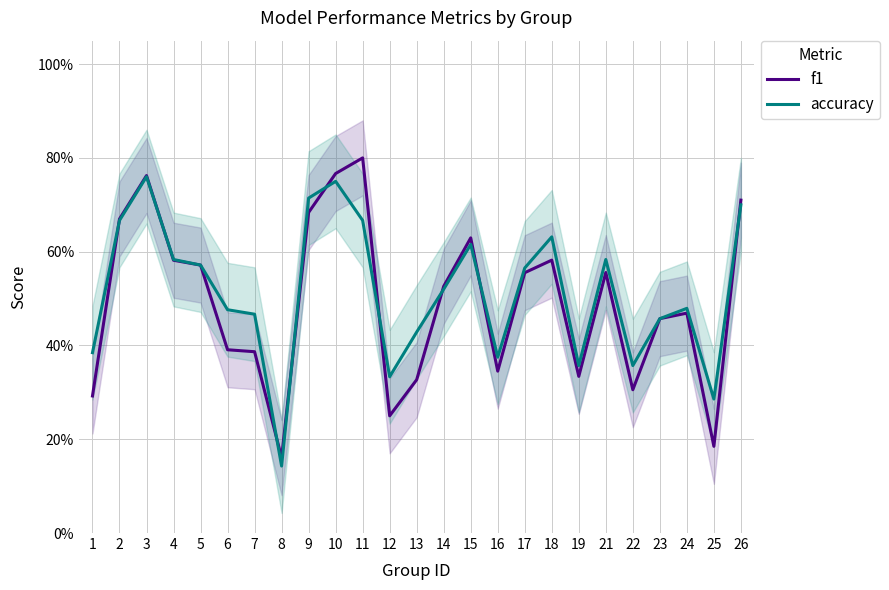

Reading right to left, extract all data points from this chart.

f1: 0.7	0.2	0.5	0.5	0.3	0.6	0.3	0.6	0.6	0.3	0.6	0.5	0.3	0.2	0.8	0.8	0.7	0.2	0.4	0.4	0.6	0.6	0.8	0.7	0.3
accuracy: 0.7	0.3	0.5	0.5	0.4	0.6	0.4	0.6	0.6	0.4	0.6	0.5	0.4	0.3	0.7	0.8	0.7	0.1	0.5	0.5	0.6	0.6	0.8	0.7	0.4